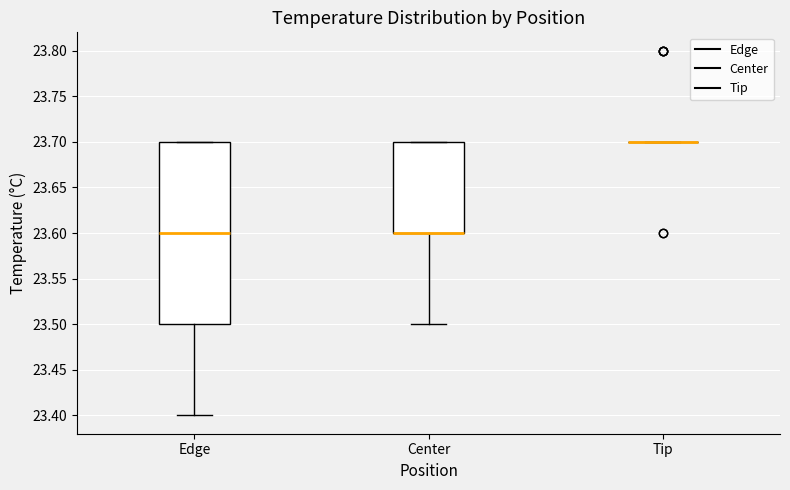

Reading left to right, read every box against the y-axis: the position of its median line, the range the box covers, and the ends of its whiskers. The values are not printed on the chart, so give them approximately, as read against the axis.

Edge: median 23.6, box 23.5 to 23.7, whiskers 23.4 to 23.7
Center: median 23.6 (drawn on the box's lower edge), box 23.6 to 23.7, whiskers 23.5 to 23.7
Tip: box collapsed to a line at 23.7, whiskers 23.7 to 23.7